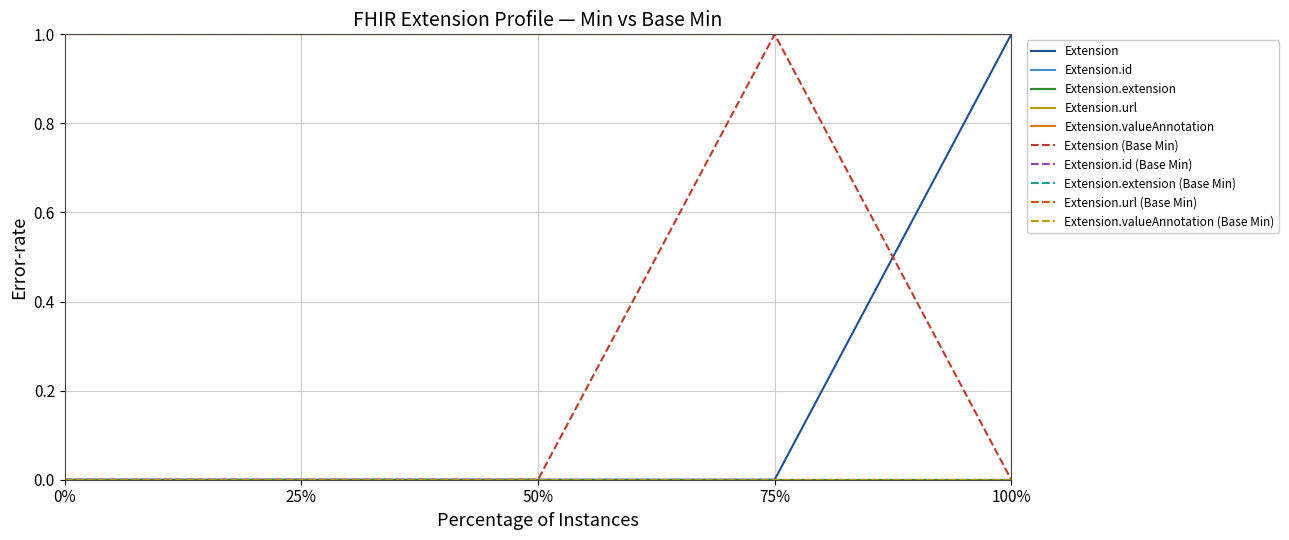

Is this an area chart (filled region under the line)?

No